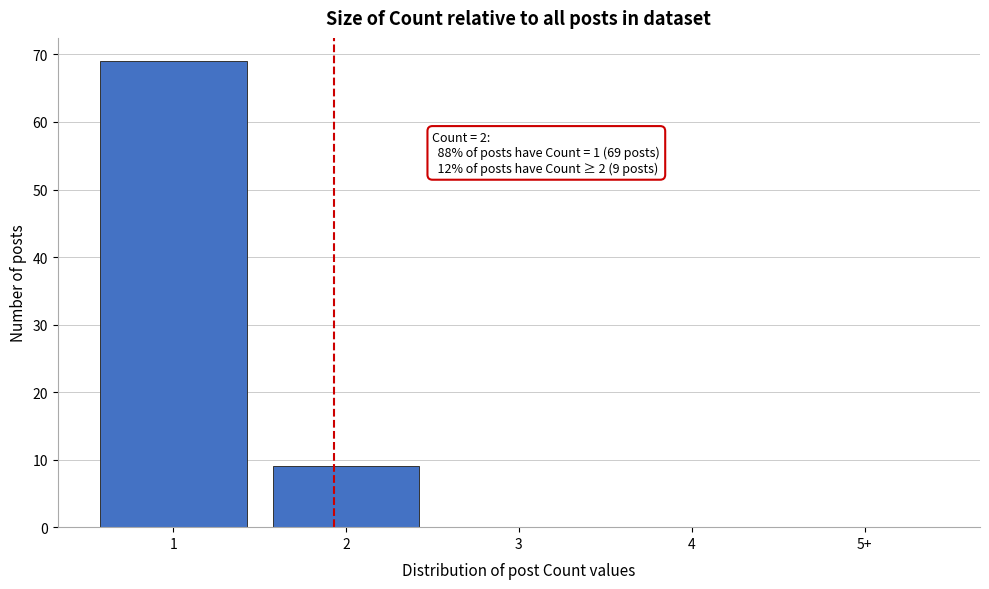

Reading left to right, transcribe all the data shown in this chart.

1=69	2=9	3=0	4=0	5+=0